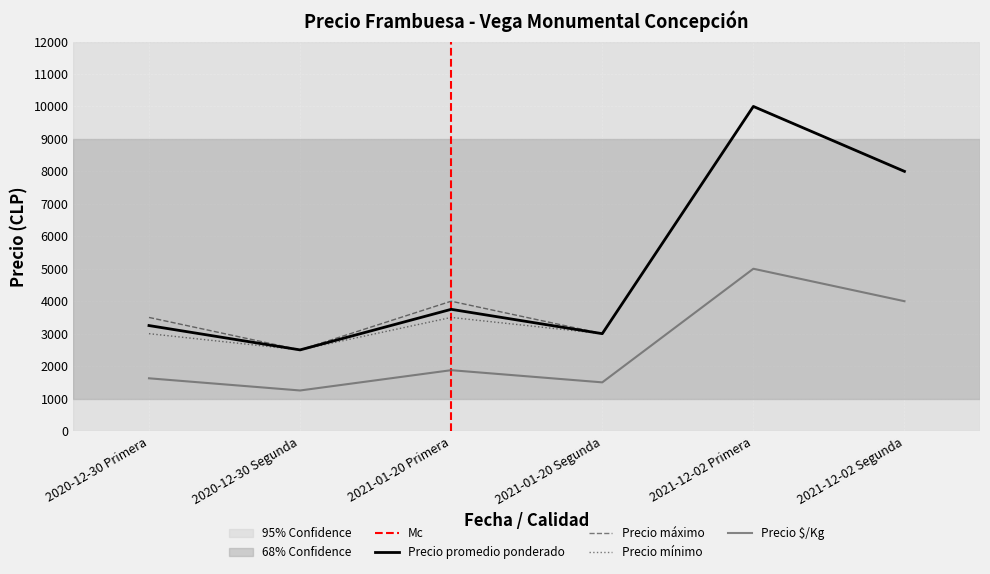

True or false: Precio $/Kg and Precio mínimo cross at least once.

False